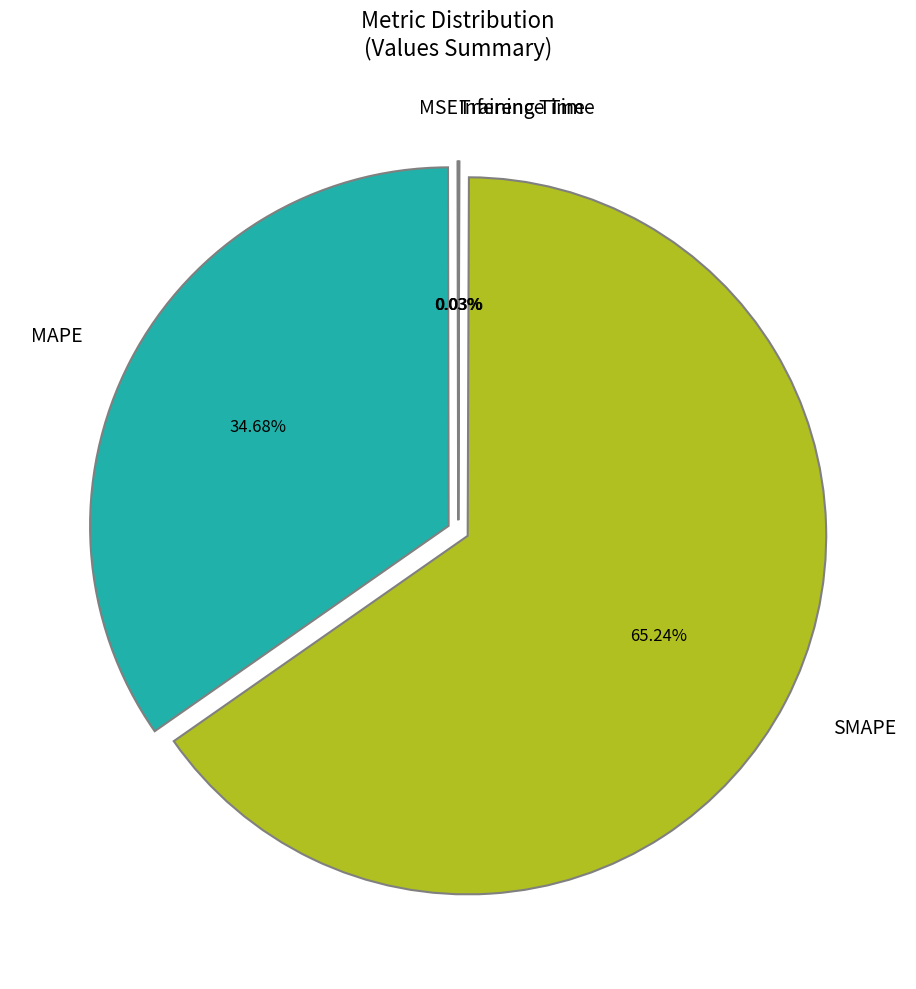

Which slice is the largest?

SMAPE